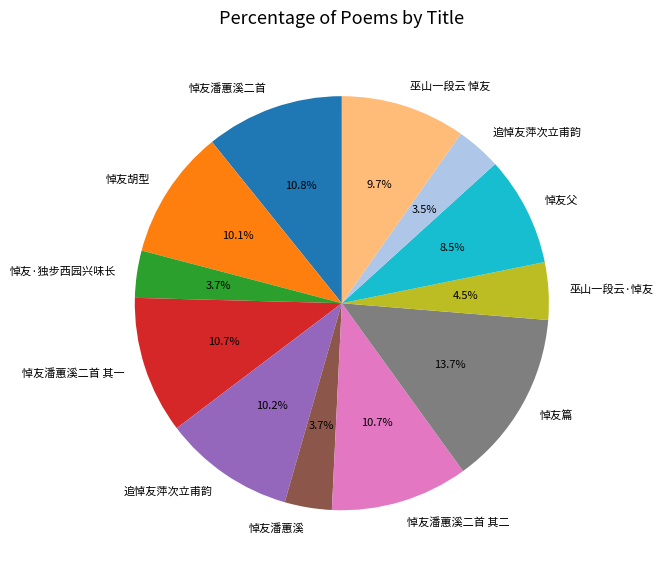

Is there any slice that represents more than half of the pie?

No